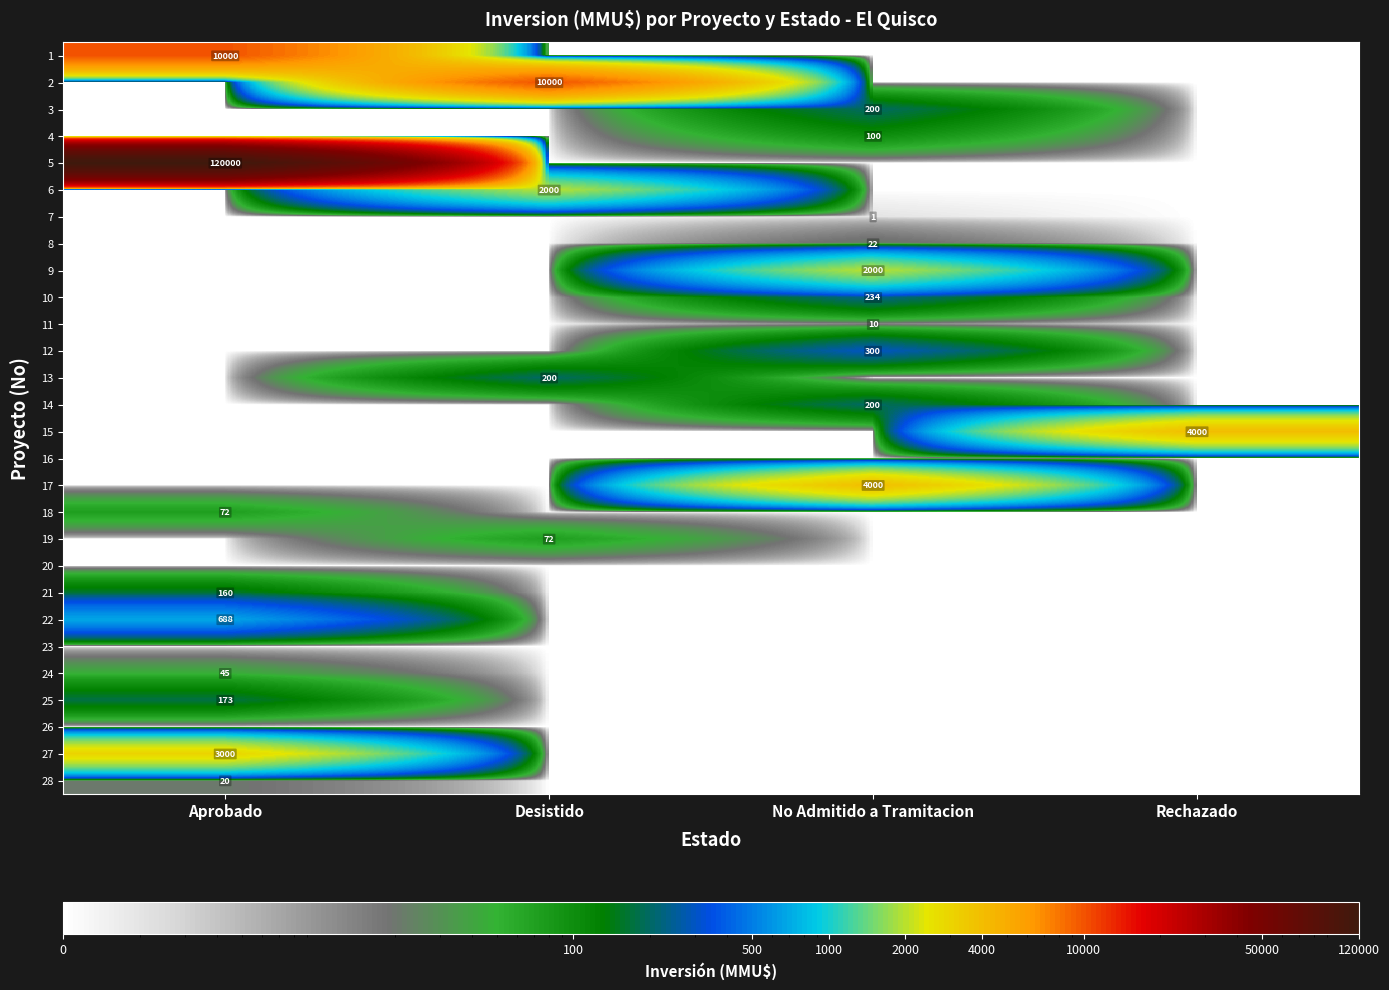

The 7 series shows 1 at No Admitido a Tramitacion. True or false?

True